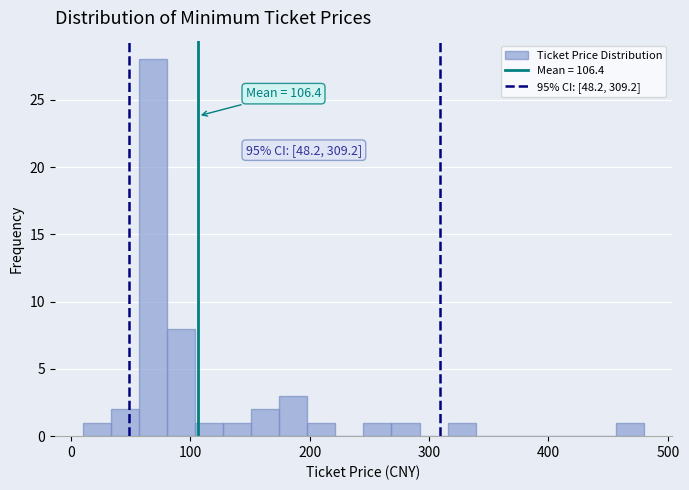

Read against the x-axis, roughly where is the centre of the tallest bar?

70